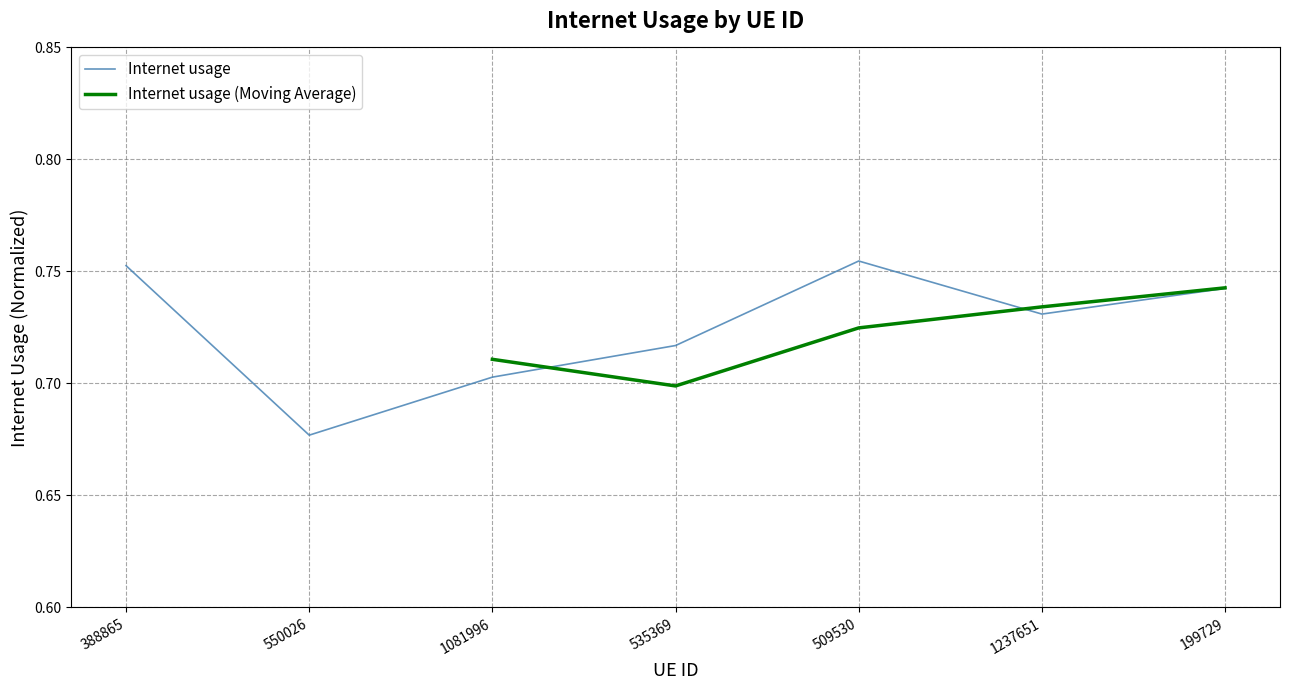

Rank the categories by value from lowest to highest.

550026, 1081996, 535369, 1237651, 199729, 388865, 509530